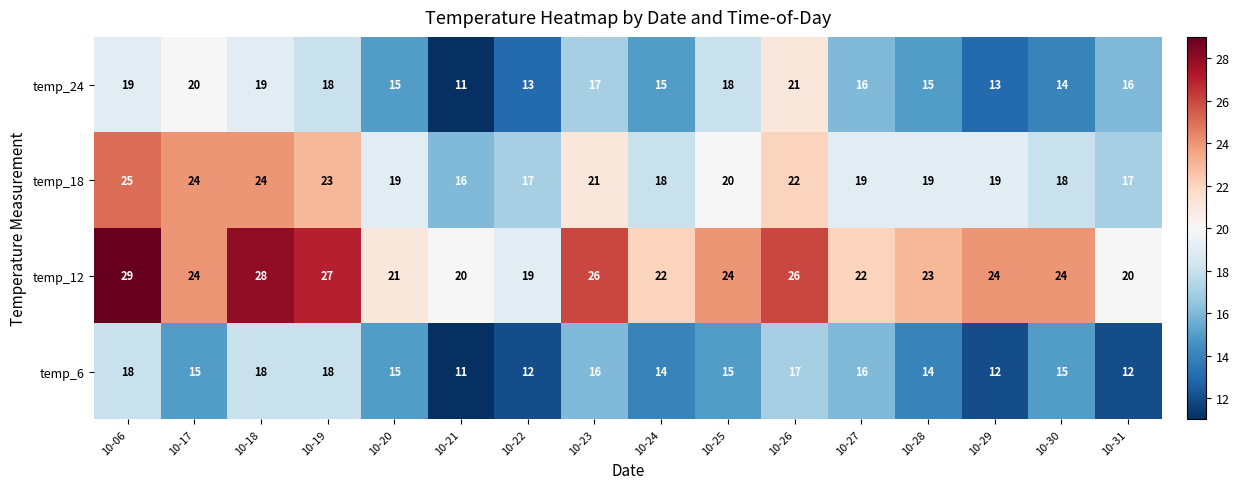

At which category is the sum across all series the highest?

10-06